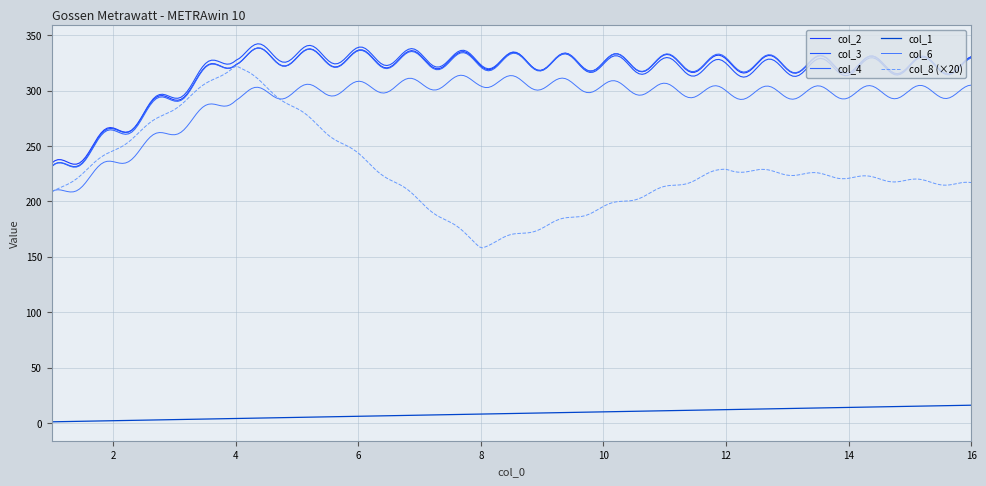

Is this an area chart (filled region under the line)?

No